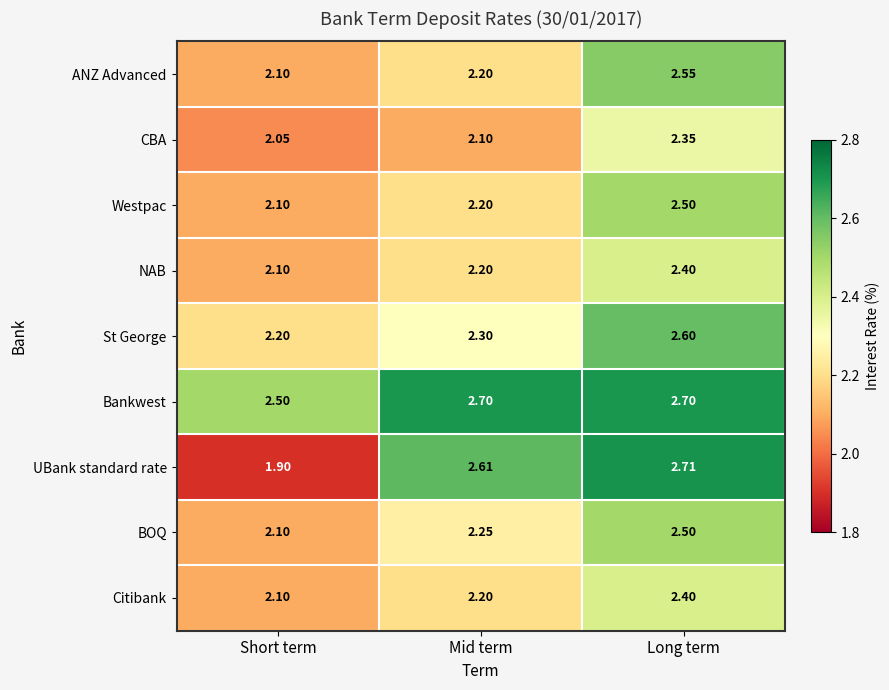

Which label corresponds to the smallest value in the chart?

Short term